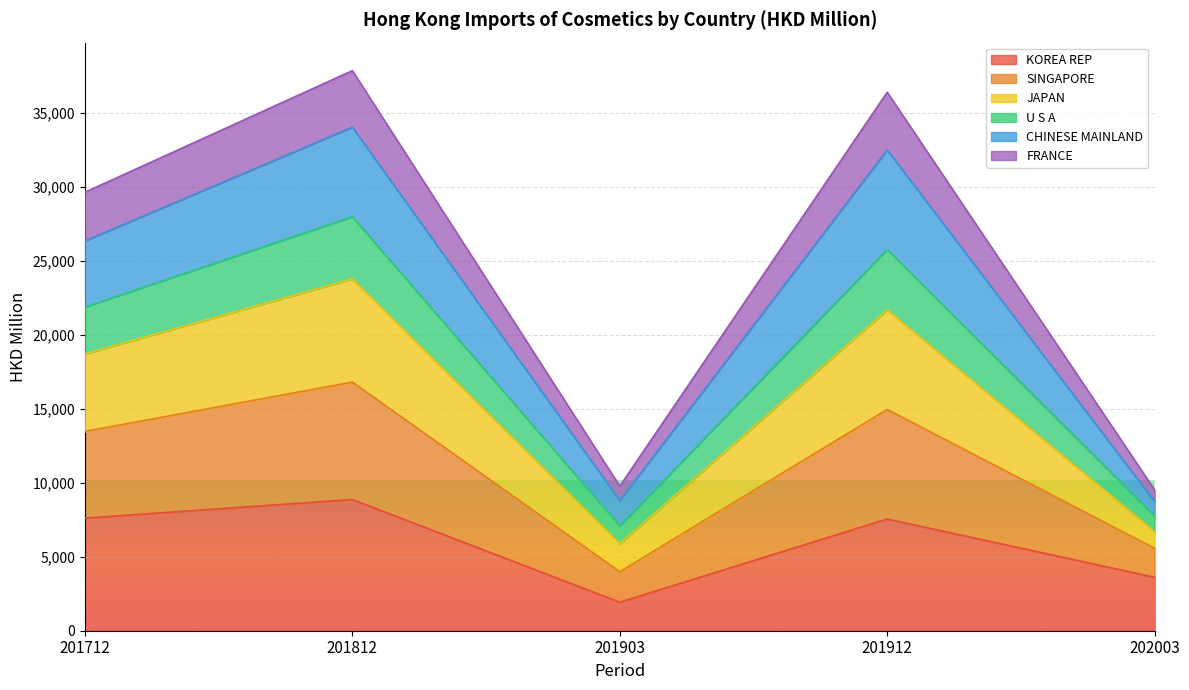

Which category has the highest value in the KOREA REP series?

201812